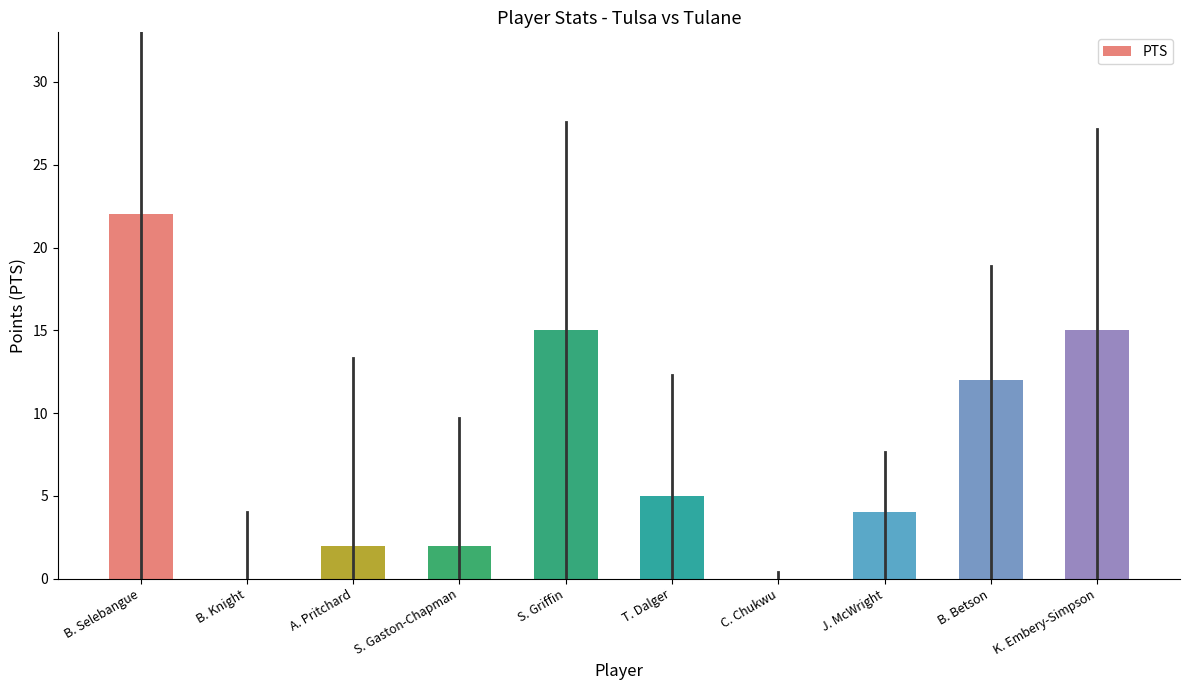

What is the sum of all values?

77